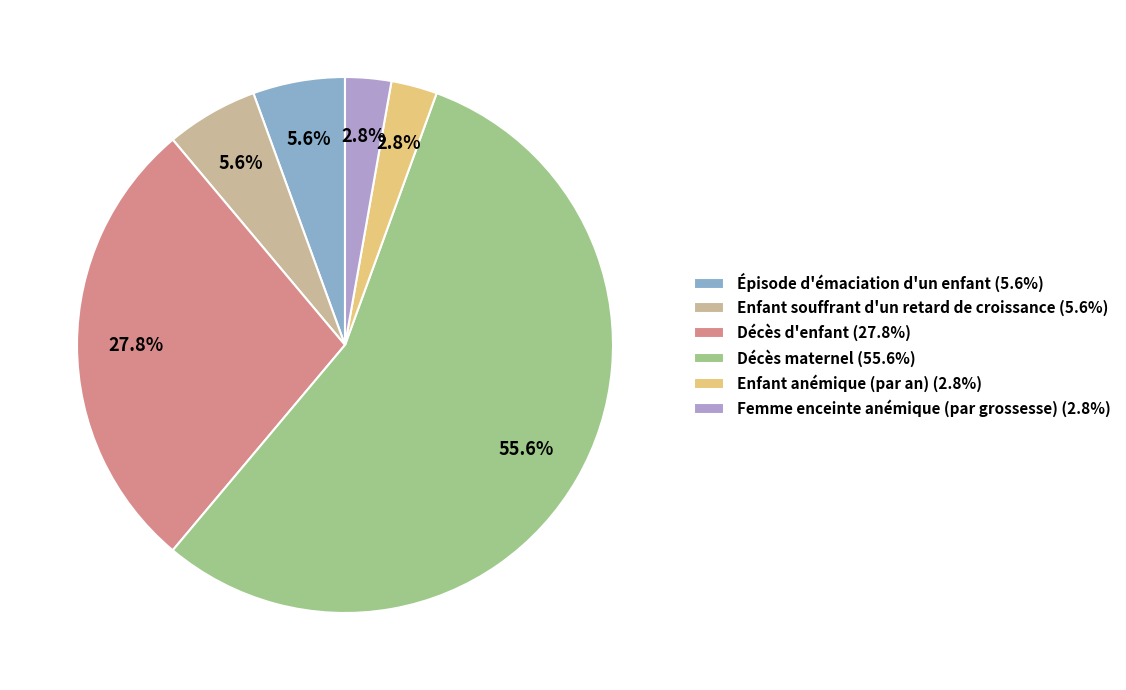

Is the sum of Enfant souffrant d'un retard de croissance and Décès d'enfant greater than half?

No